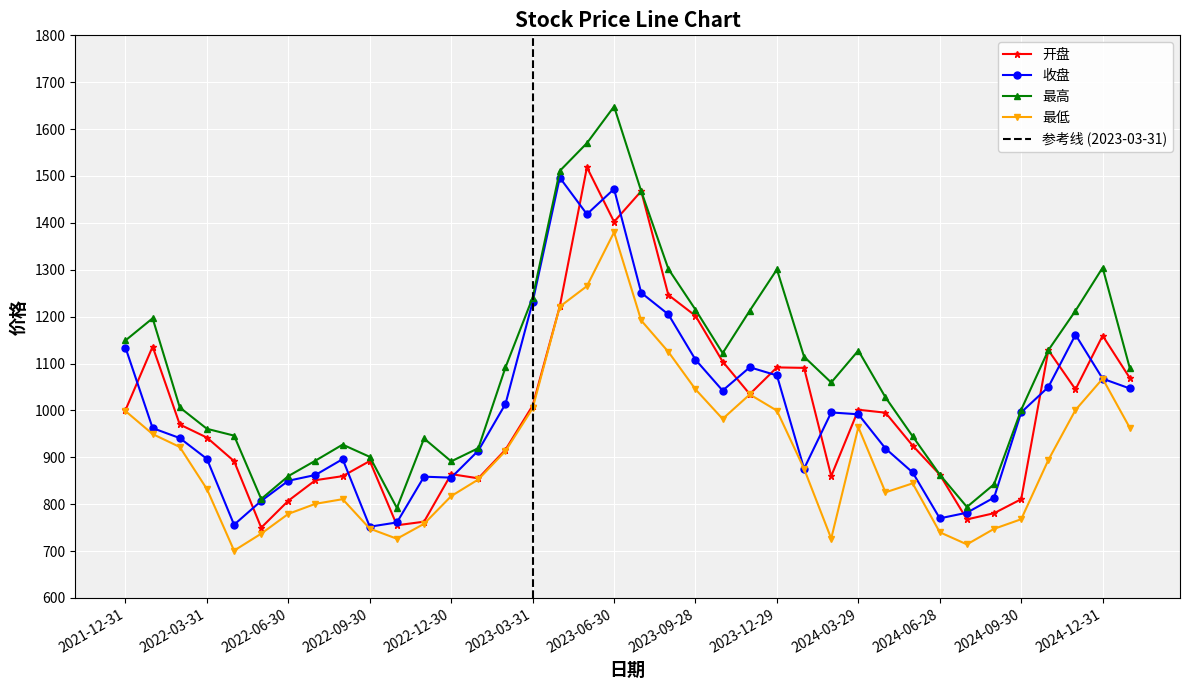

How many lines are shown in the chart?

4